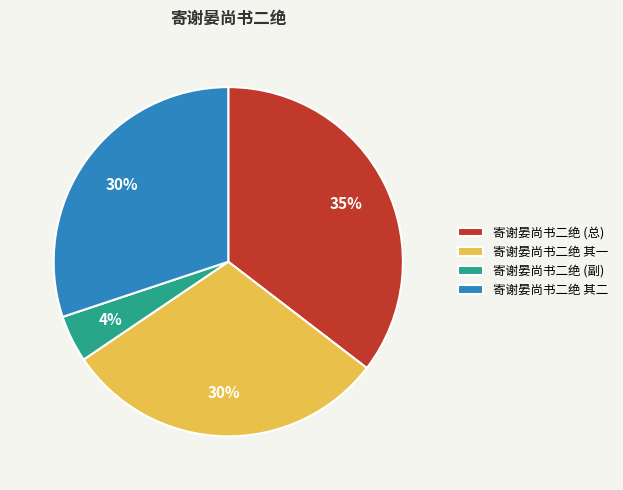

Is it true that 寄谢晏尚书二绝 其二 is 41% of the pie?

False